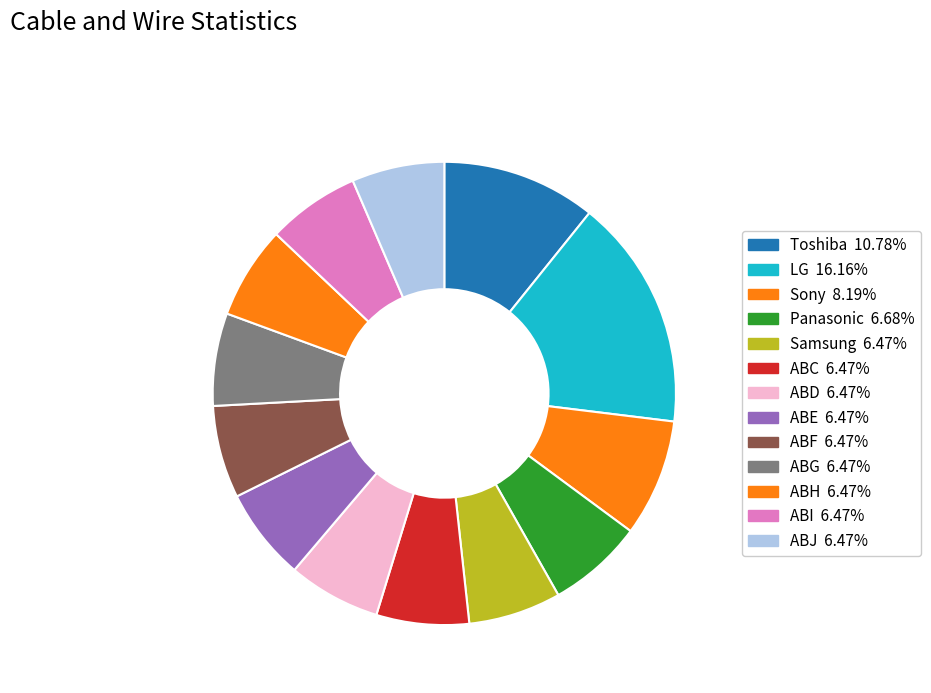

To the nearest percent, what percentage of the pie is ABG?

6%